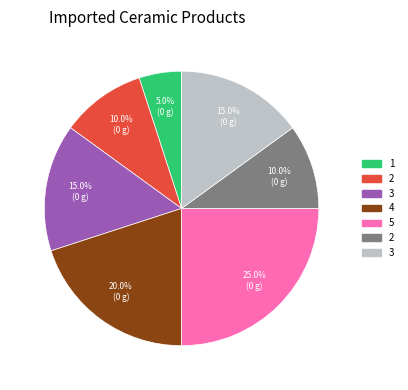

Is there any slice that represents more than half of the pie?

No